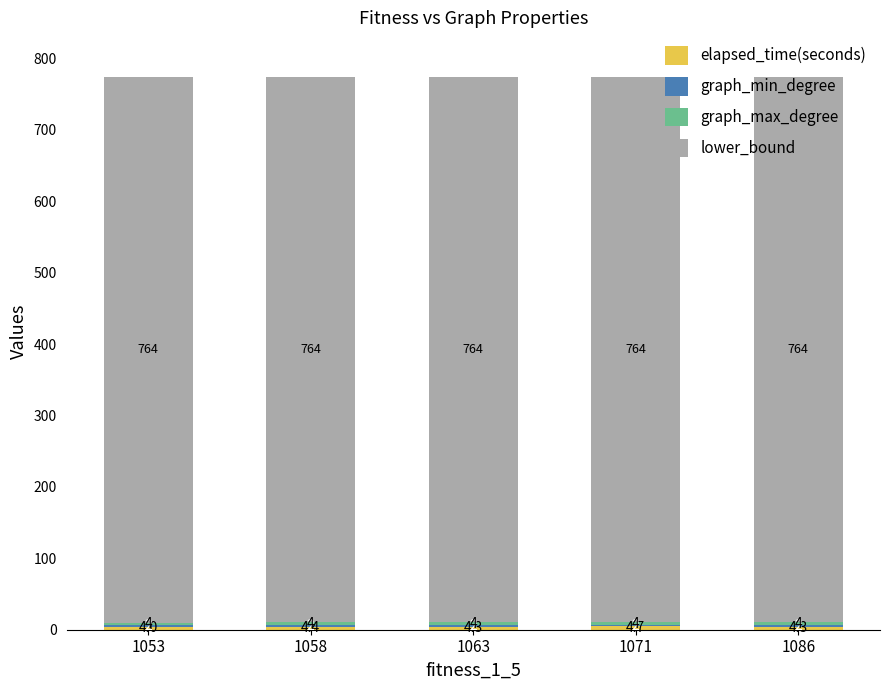

How many categories are shown in the chart?

5